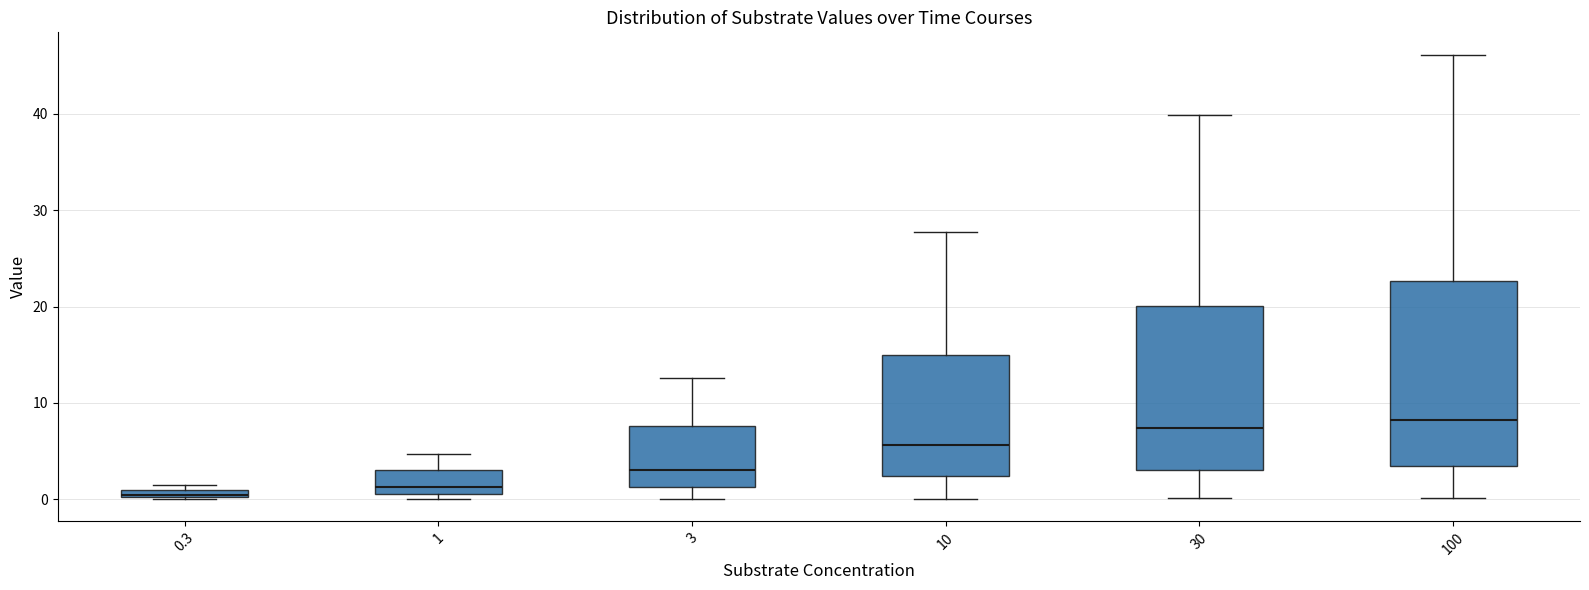

Comparing the boxes themselves (not the whiskers), which one is the tallest?

100